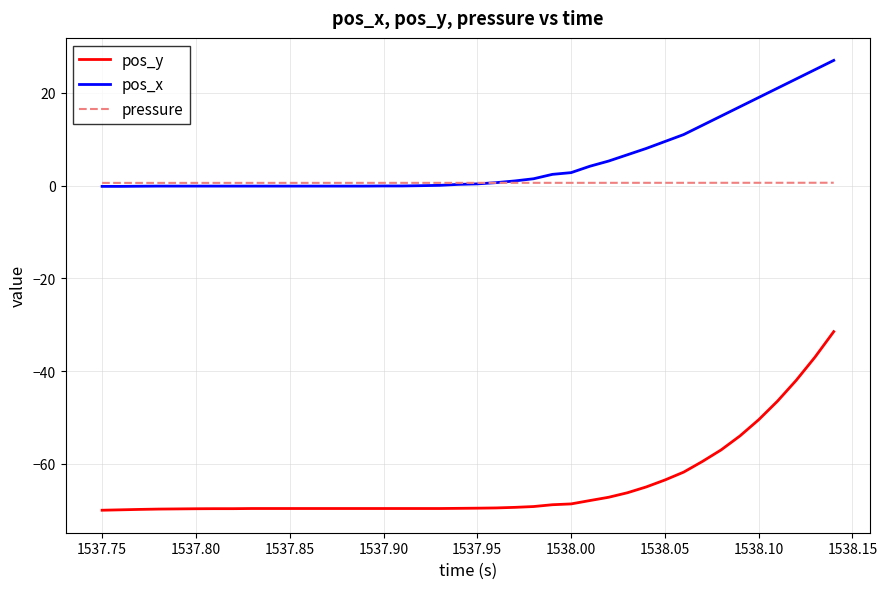

Is this an area chart (filled region under the line)?

No